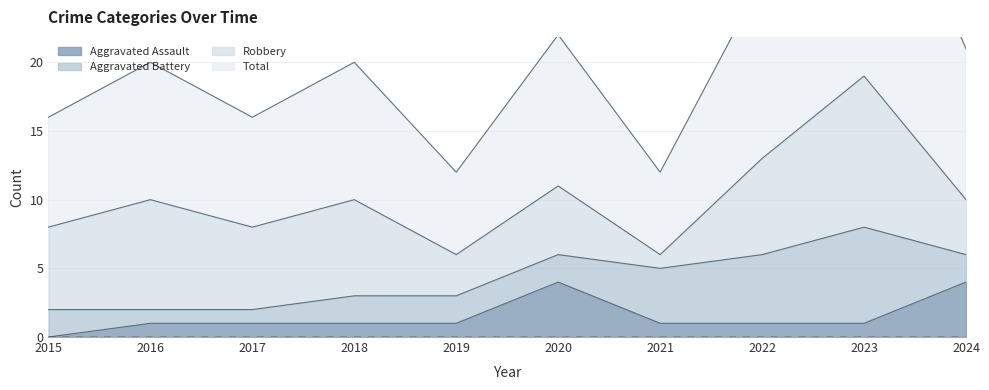

True or false: Total has a value of 7 at 2016.

False